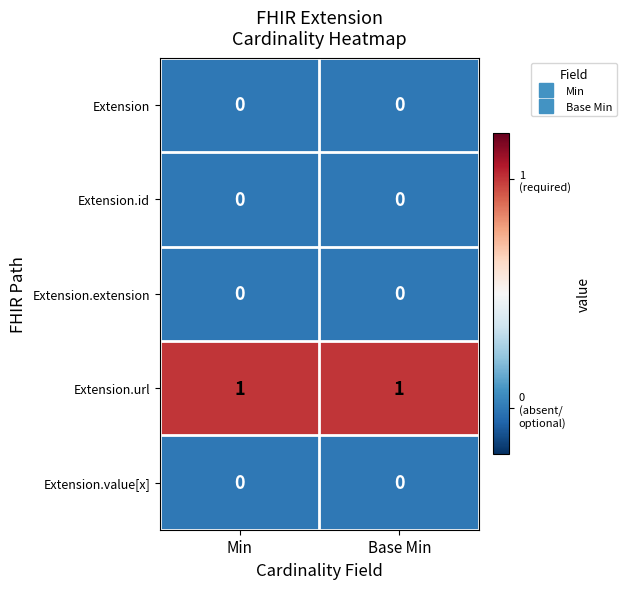

Is it true that Extension equals 0 at Base Min?

True